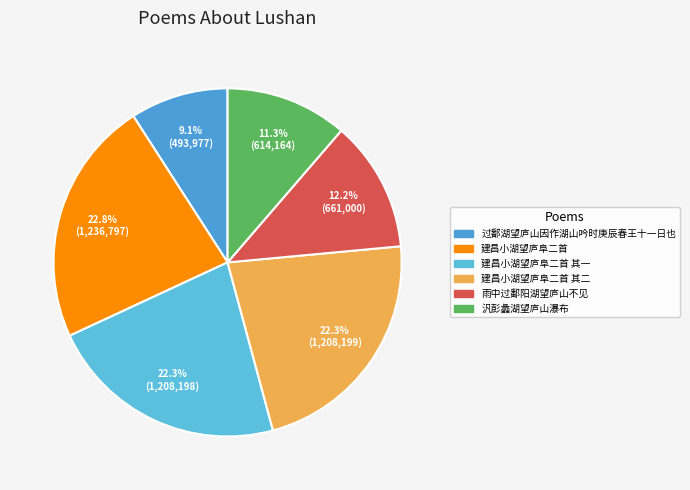

Which category has the smallest portion of the pie?

过鄱湖望庐山因作湖山吟时庚辰春王十一日也